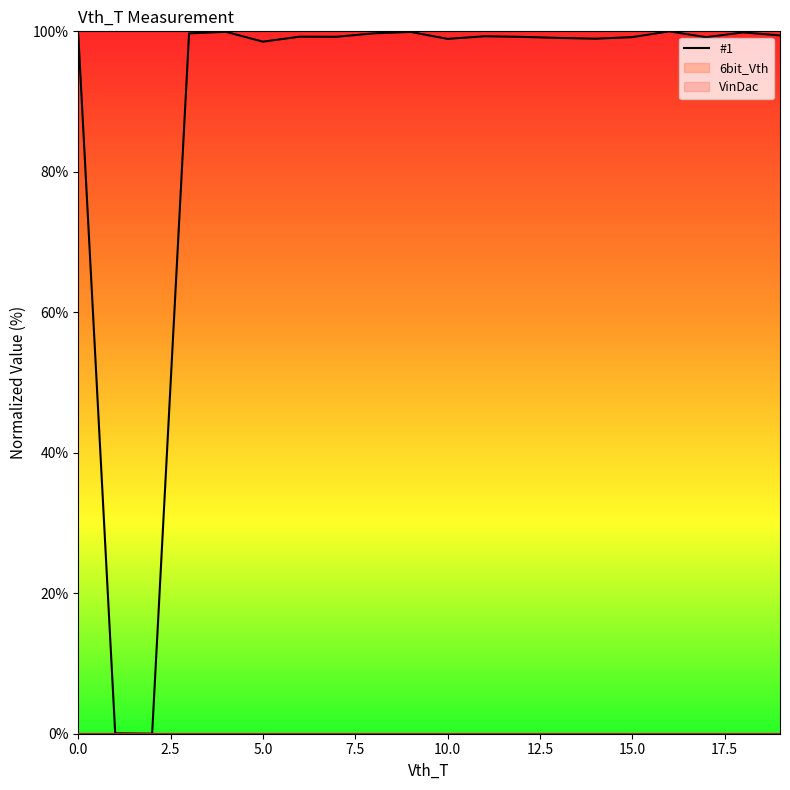

Is it true that the value at 17 is 160.4?

False